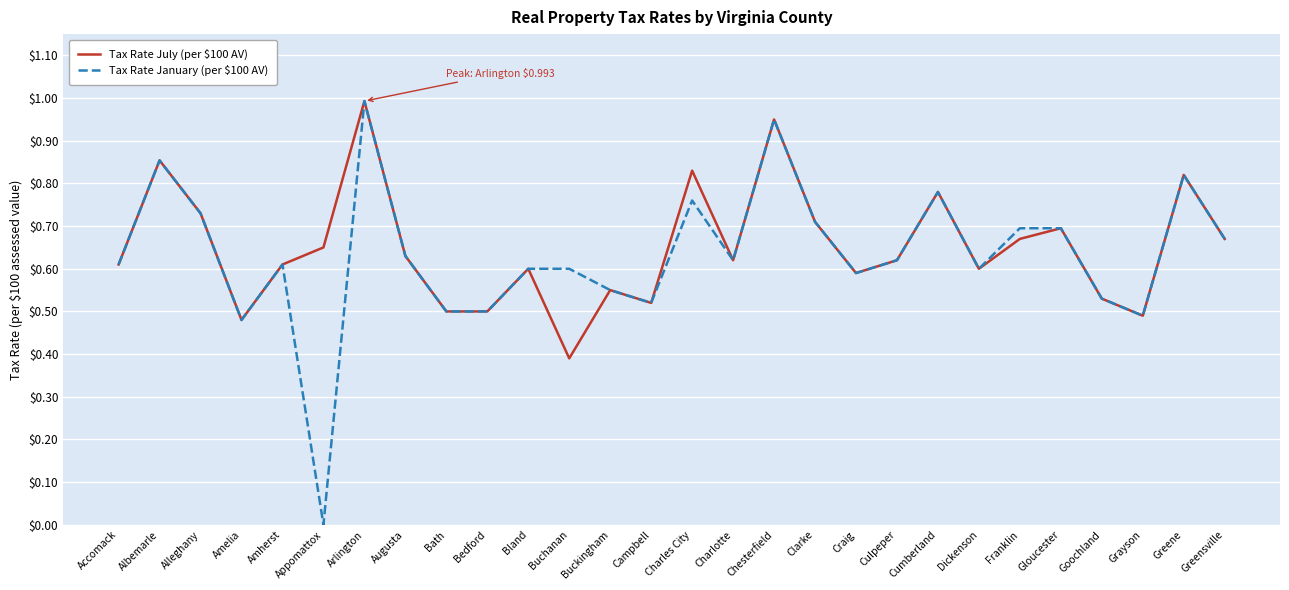

At which category is the sum across all series the highest?

Arlington